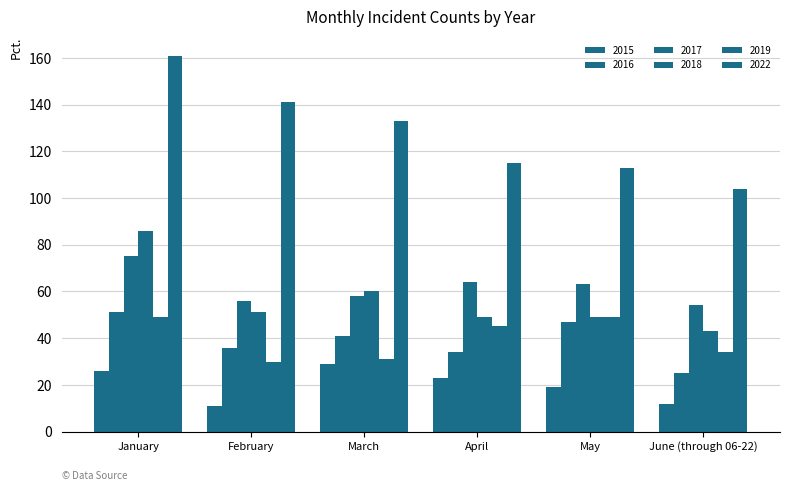

What is the total value across all series at May?

340